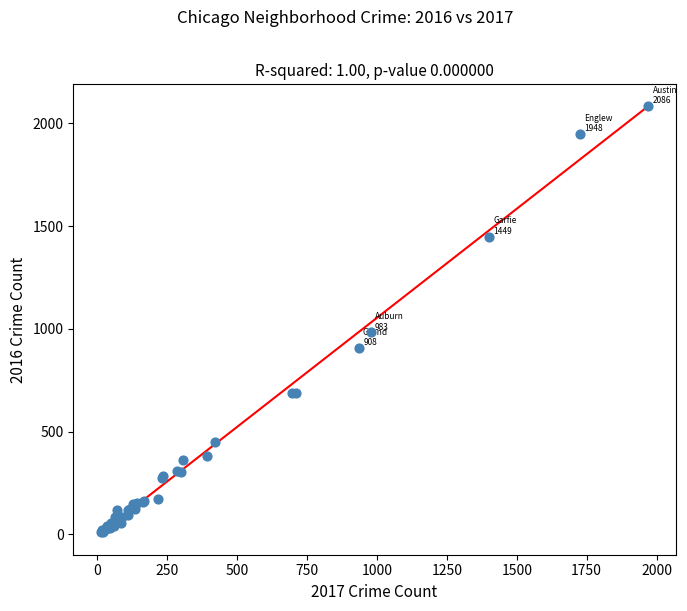

What Y value in the scatter plot is closest to 1048?

983